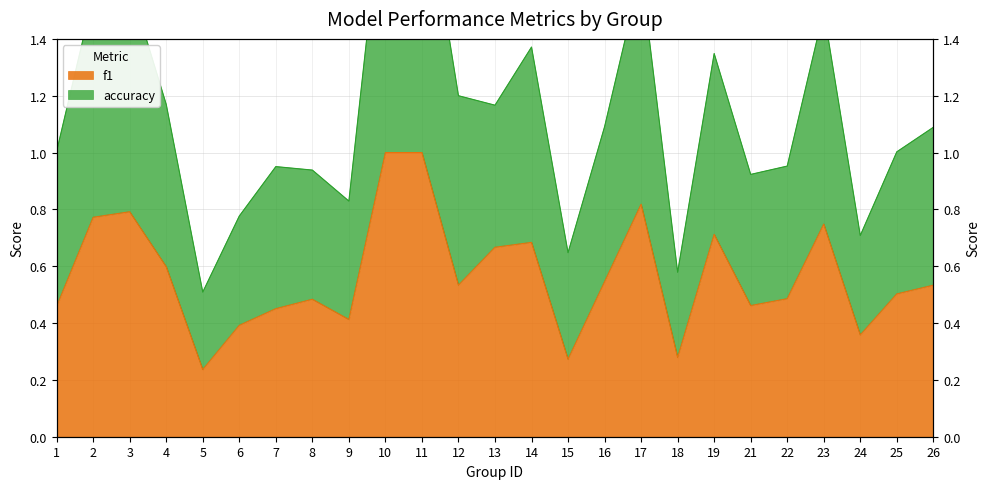

What is the value of the accuracy point at the 7th from the left?

1.0